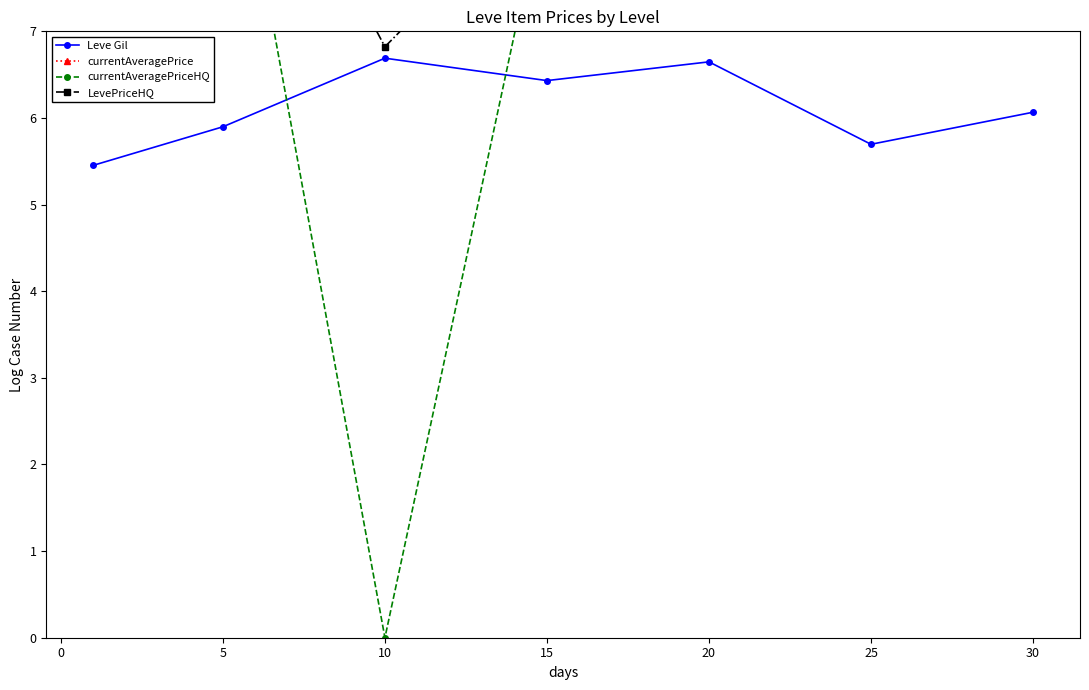

Which series has the largest total across all categories?

currentAveragePrice